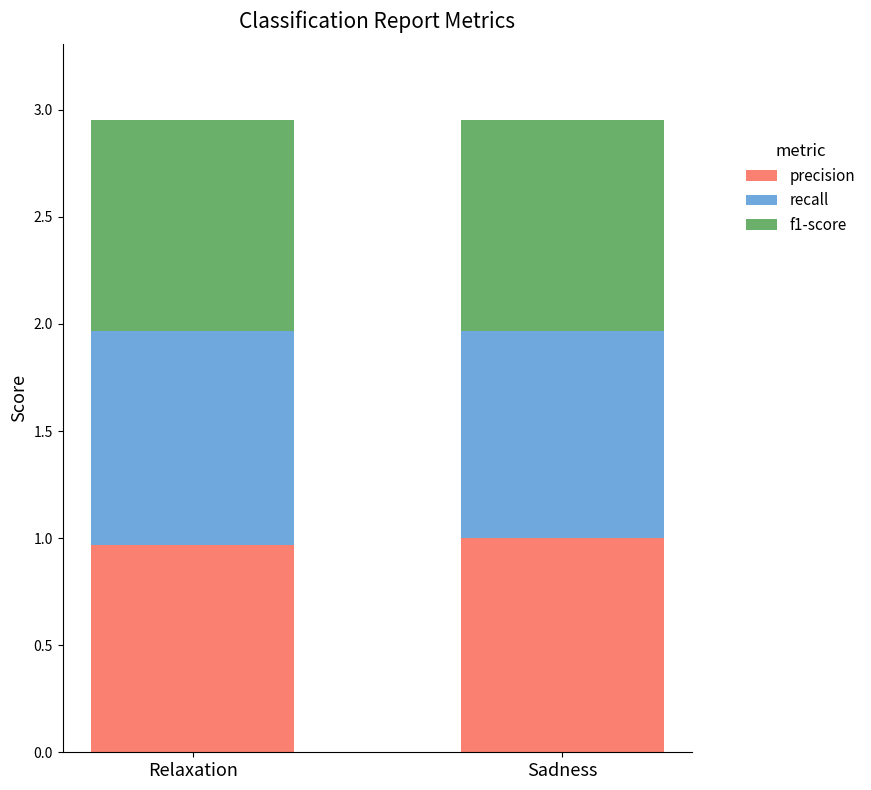

What is the total value across all series at Sadness?

3.0